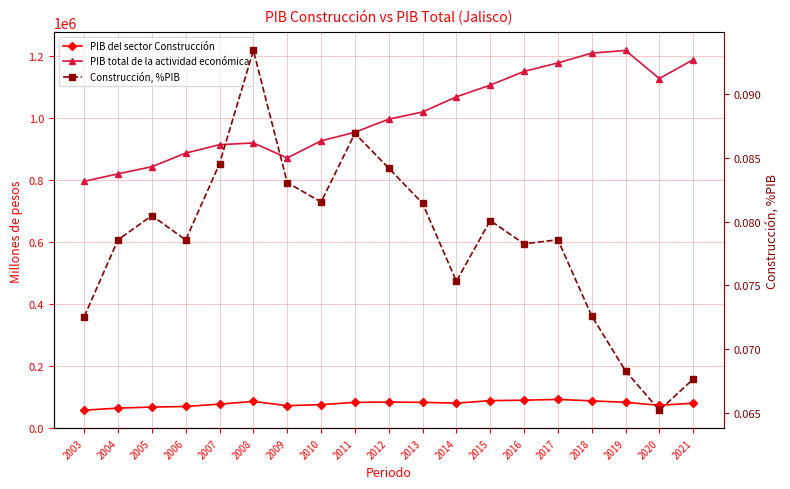

What is the average value of the PIB del sector Construcción series?

78714.0